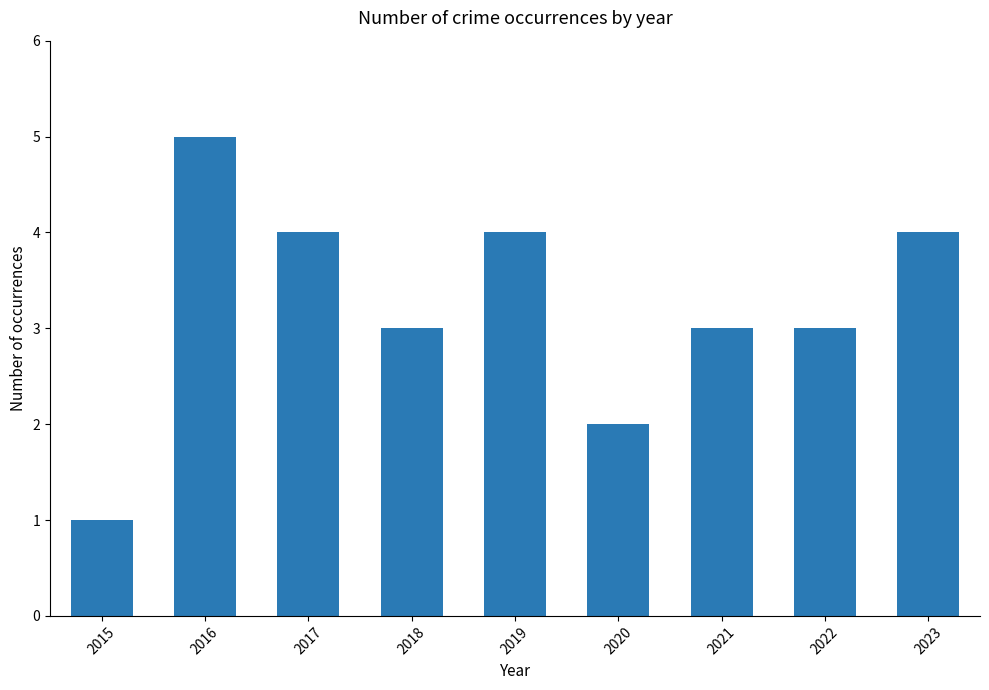

Count the values in the range 3 to 4.

6